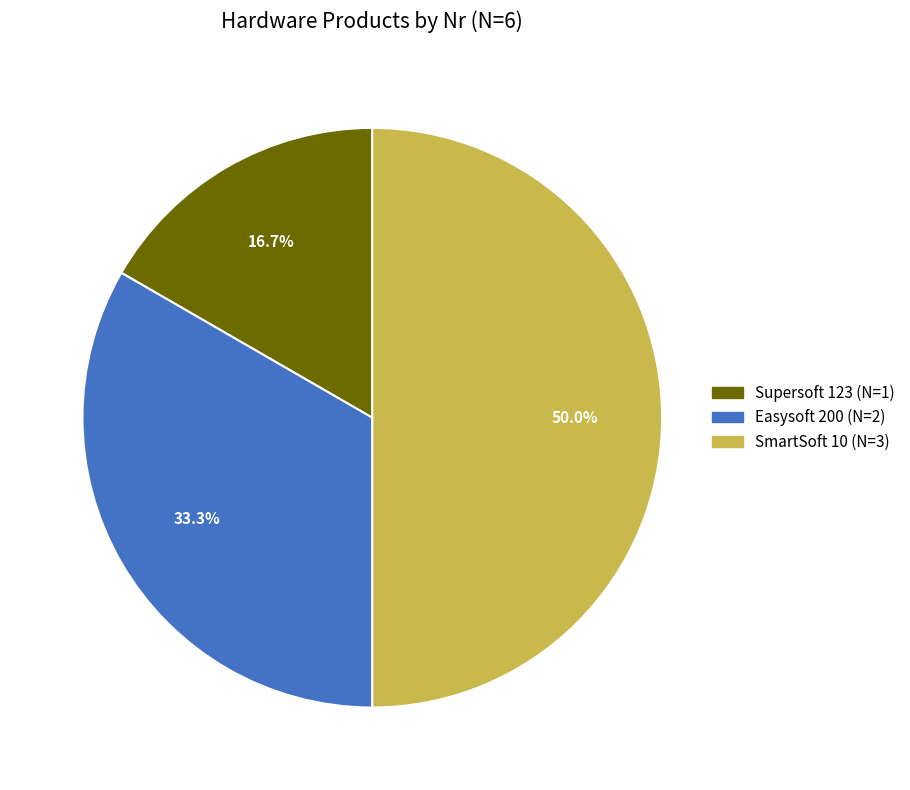

Which slice is the largest?

SmartSoft 10